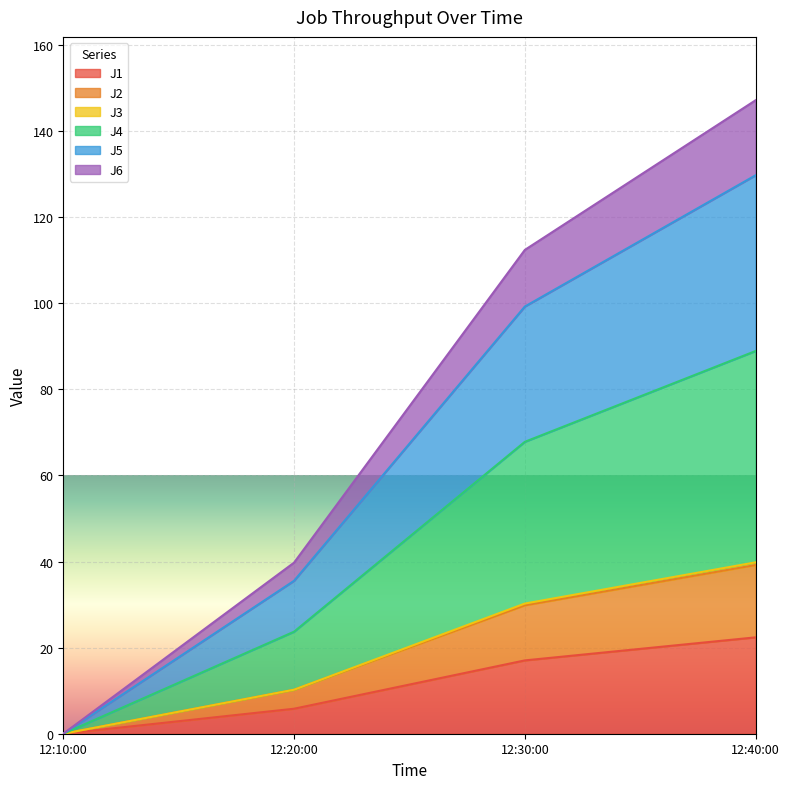

At which label does J1 reach its peak?

12:40:00